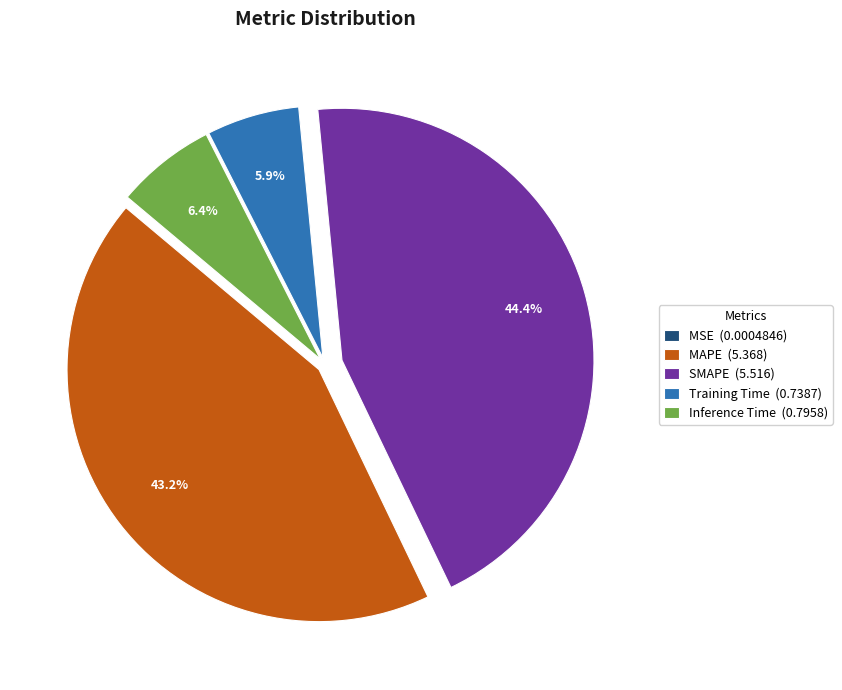

Does Training Time (0.7387) account for over 50% of the chart?

No